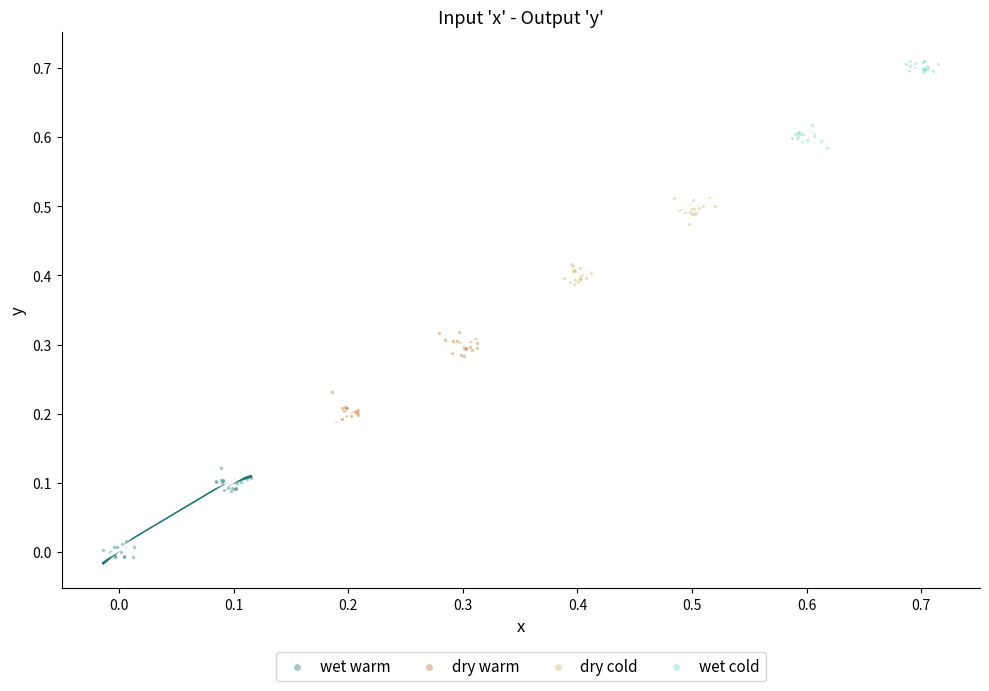

What are all the series names shown in the legend?

wet warm, dry warm, dry cold, wet cold